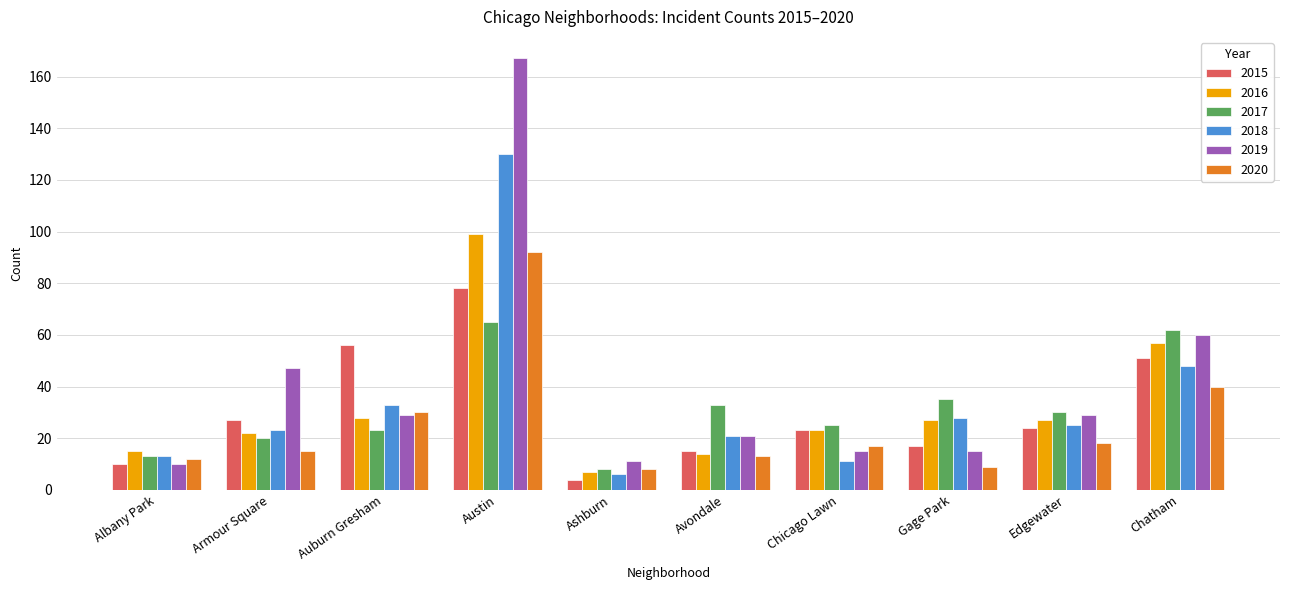

At which label does 2019 reach its peak?

Austin